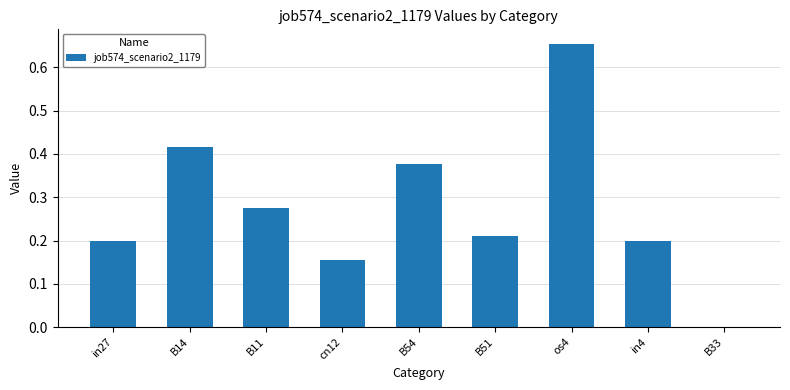

What is the sum of the values at os4 and B11?

0.9